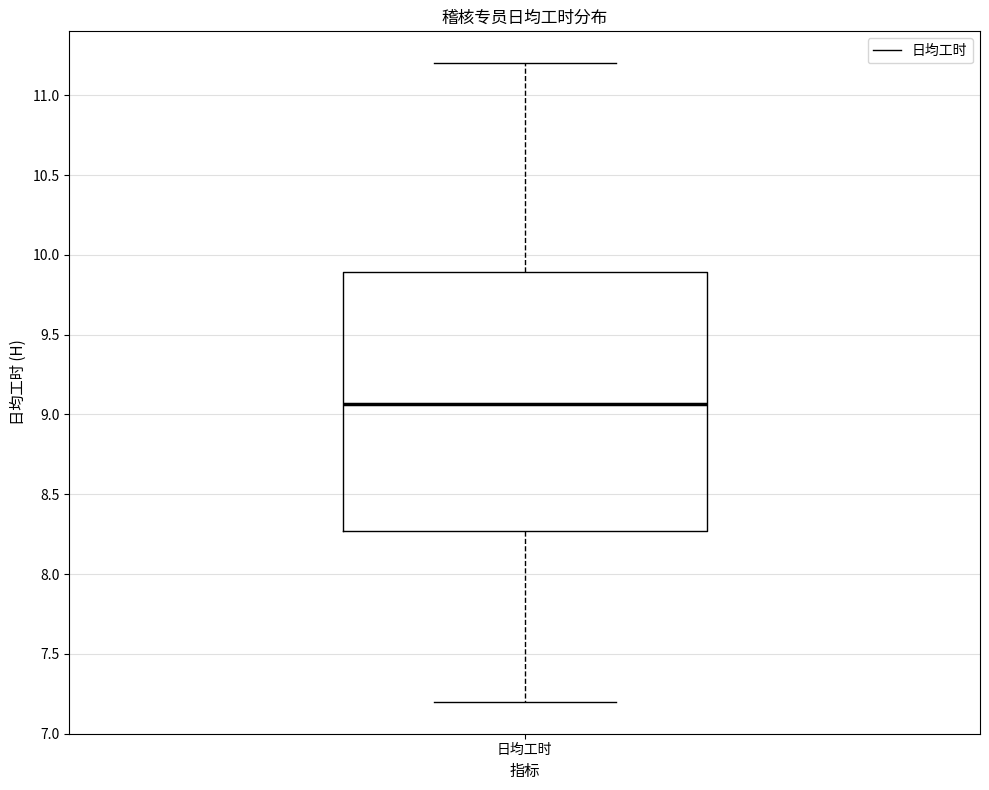

Read this box plot against the y-axis: the position of the median line, the range covered by the box, and the ends of both whiskers. The values are not printed on the chart, so give them approximately, as read against the axis.

median 9.05, box 8.25 to 9.90, whiskers 7.20 to 11.20